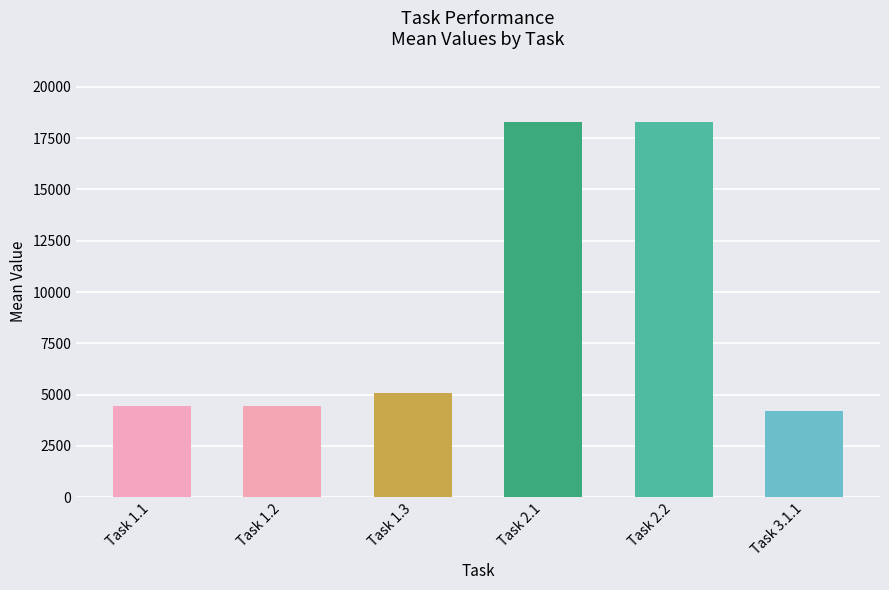

Is it true that the value at Task 1.1 is 4449.2?

True